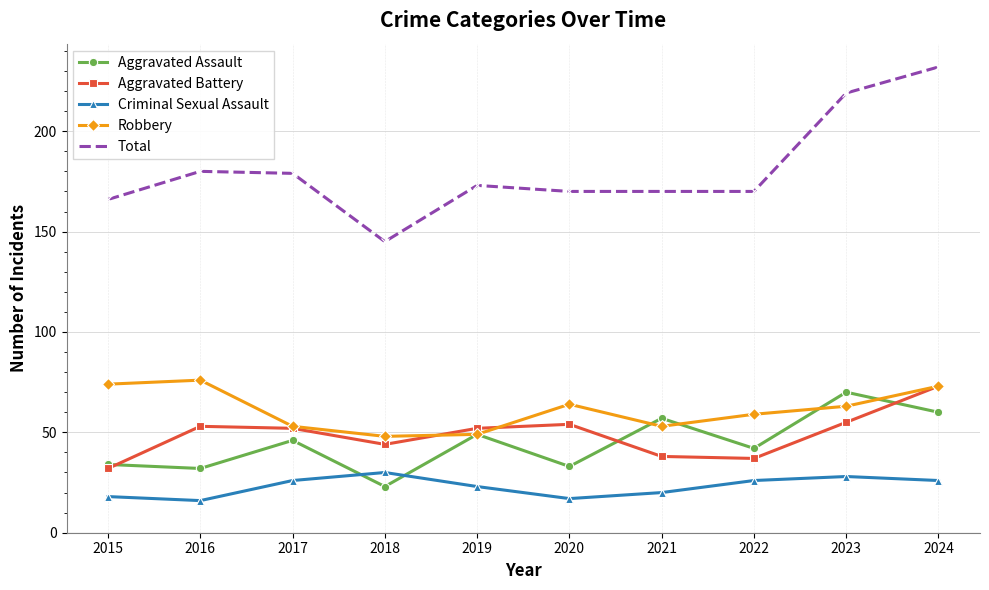

What is the value of the Aggravated Battery point at the 8th from the left?

37